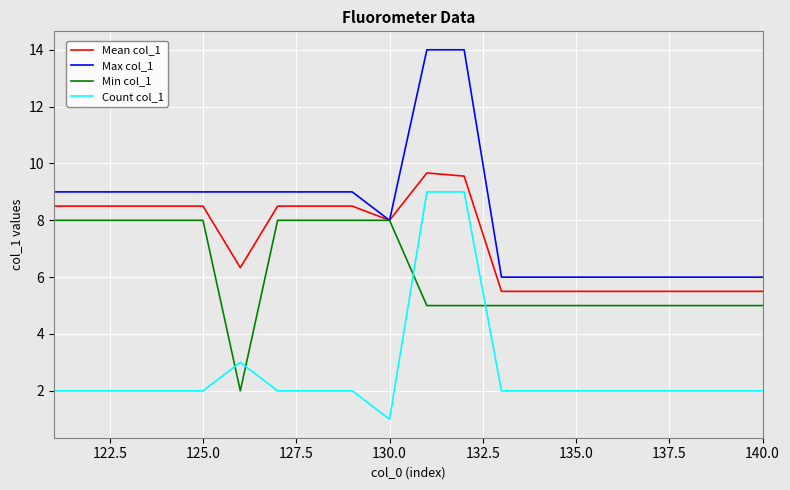

True or false: Count col_1 and Mean col_1 intersect in this chart.

False